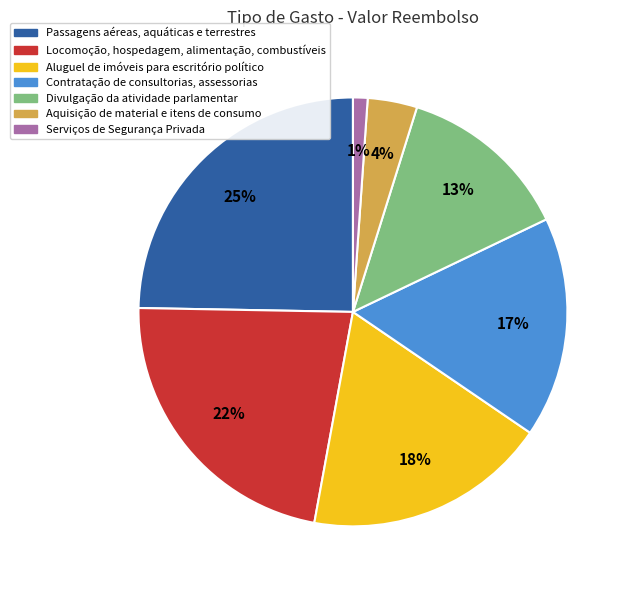

Which has a higher value, Divulgação da atividade parlamentar or Locomoção, hospedagem, alimentação, combustíveis?

Locomoção, hospedagem, alimentação, combustíveis